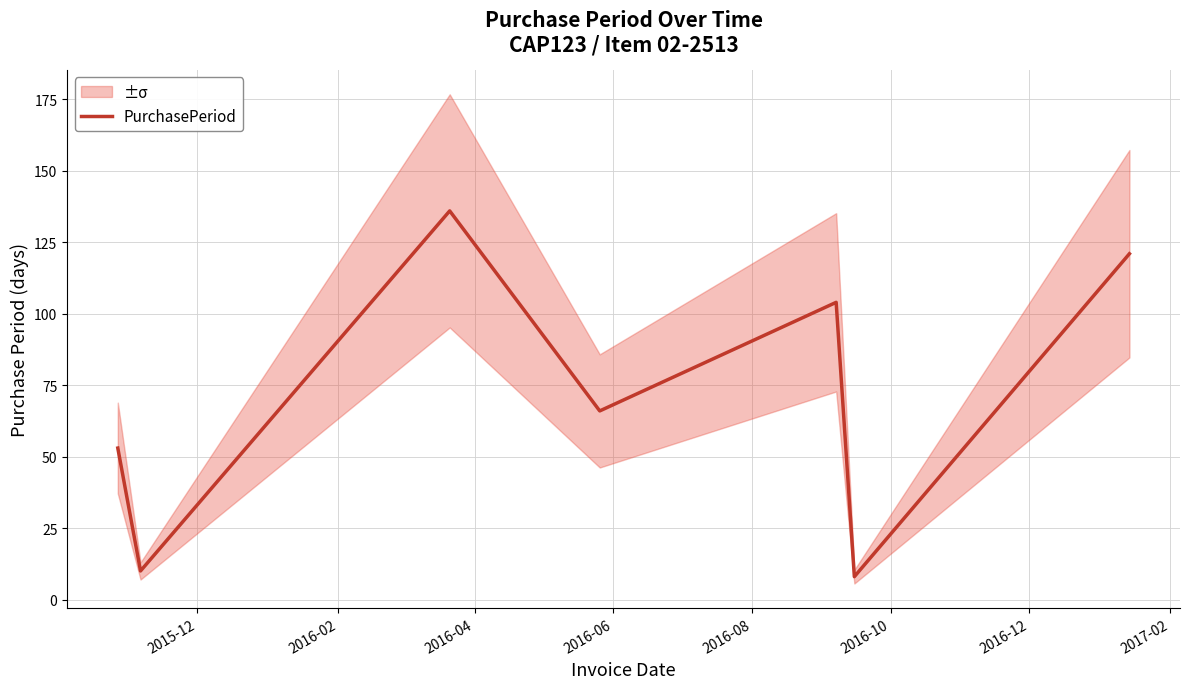

How many values are below 66?

3